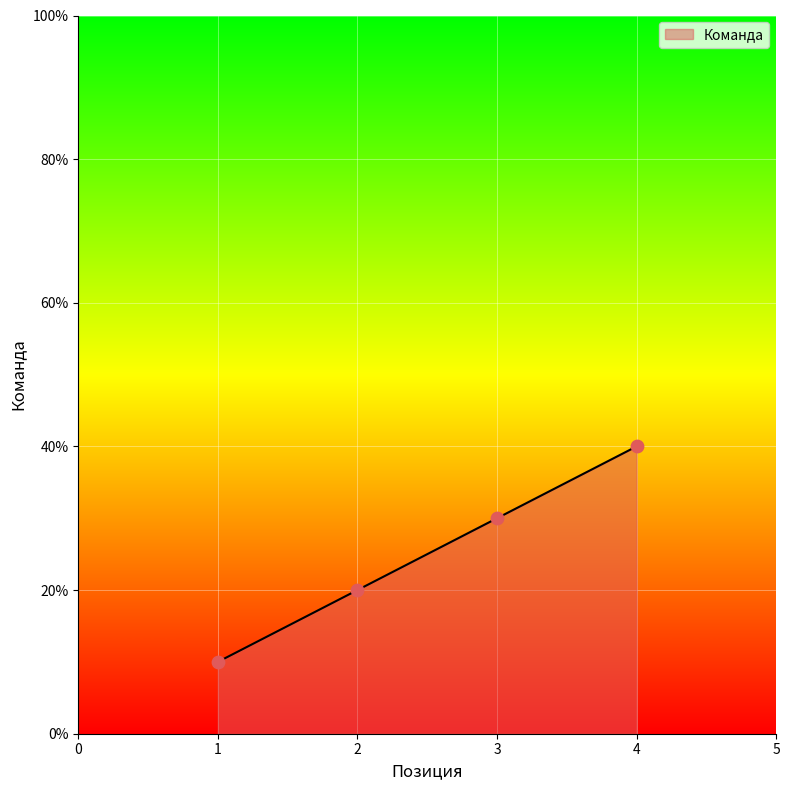

Which has a higher value, 2 or 1?

2